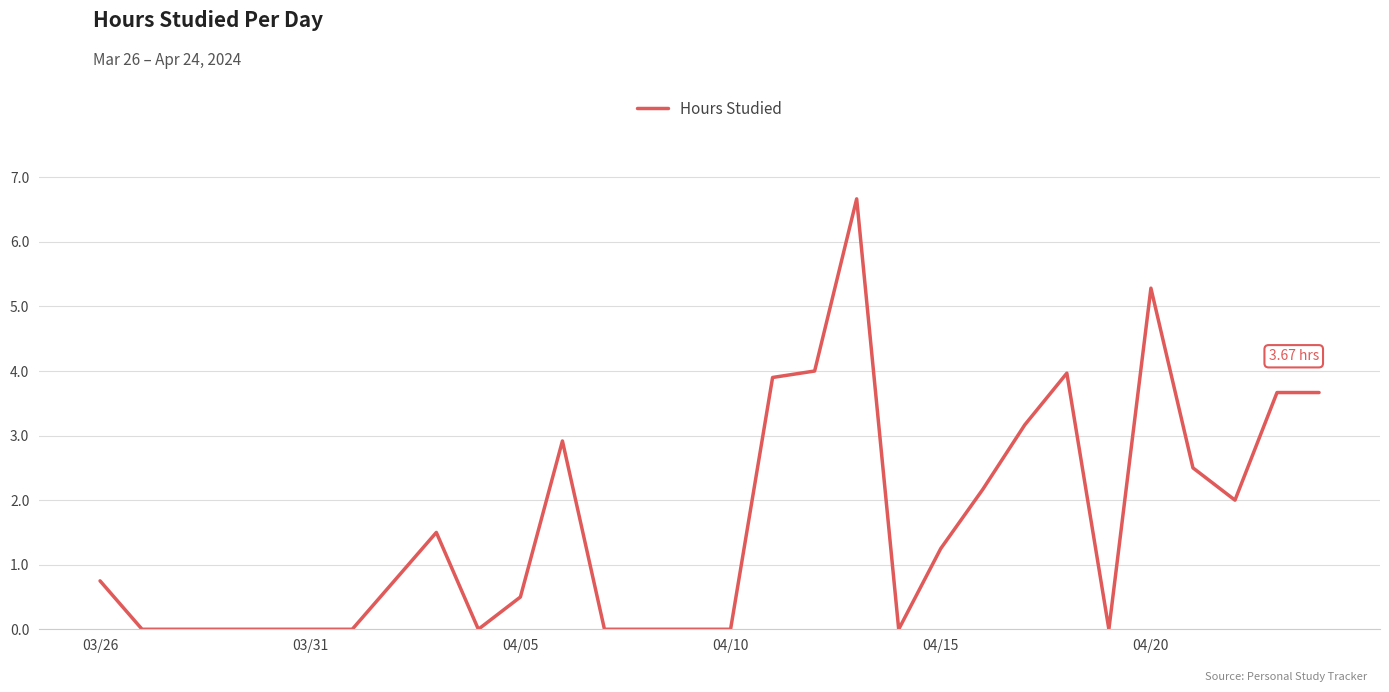

What is the difference between the maximum and minimum values?

6.7